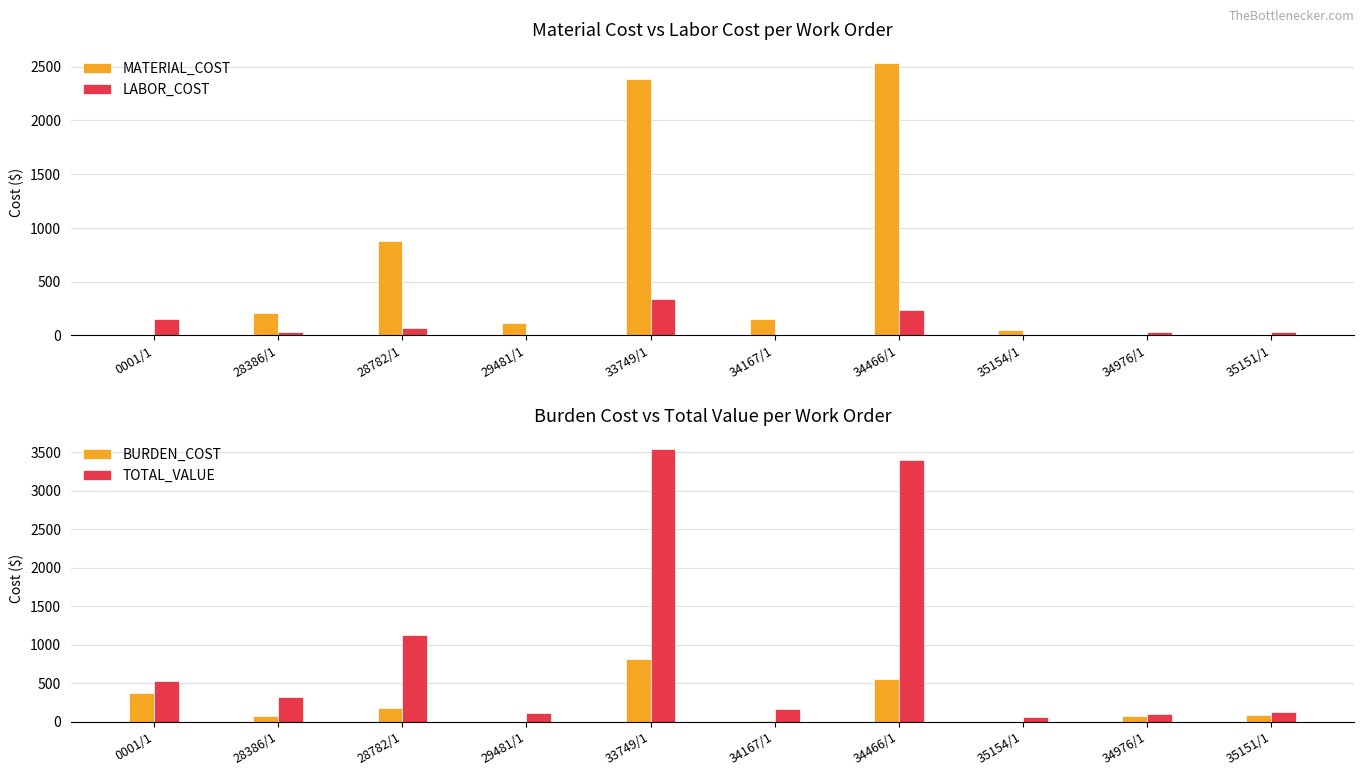

What is the value of the MATERIAL_COST bar at the 2nd from the left?

213.2